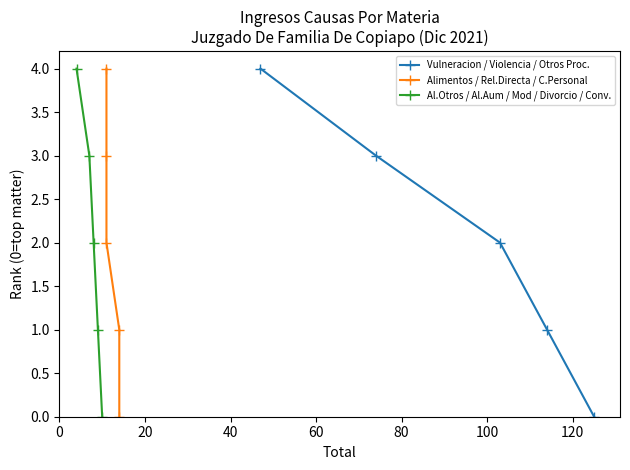

Which series has the largest total across all categories?

Vulneracion / Violencia / Otros Proc.